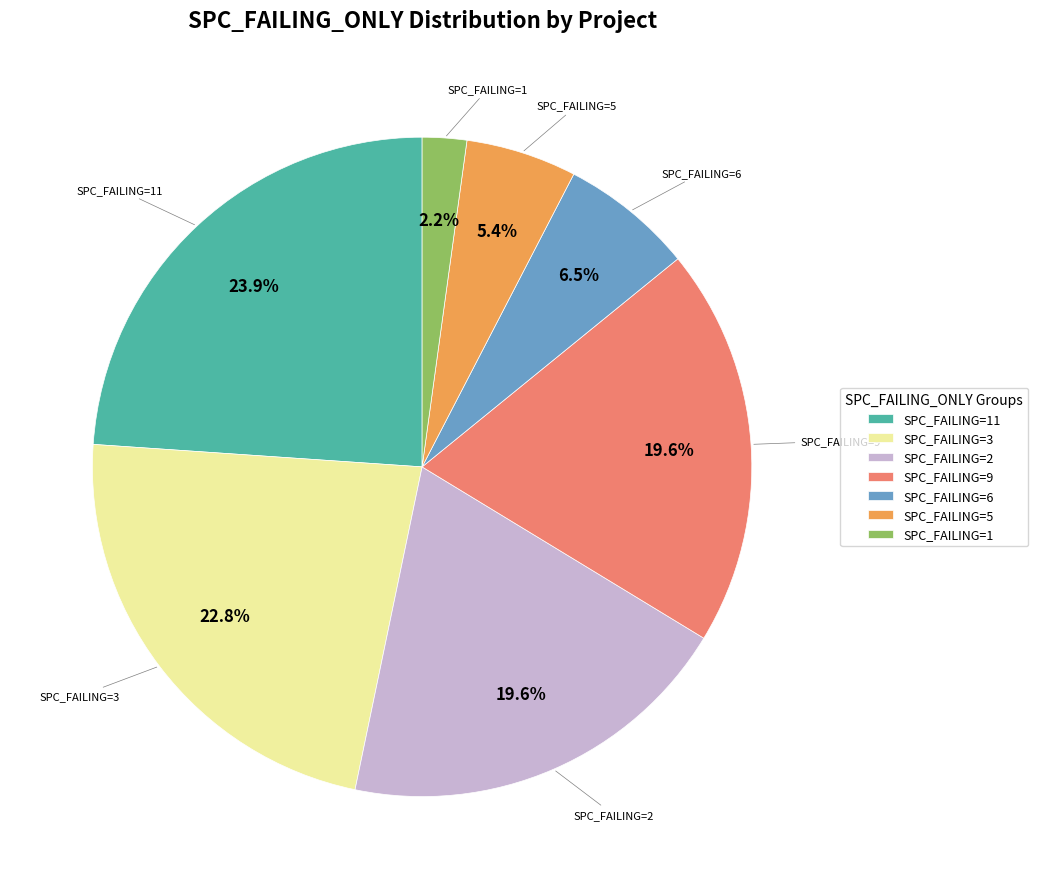

Is SPC_FAILING=2 the majority of the pie?

No